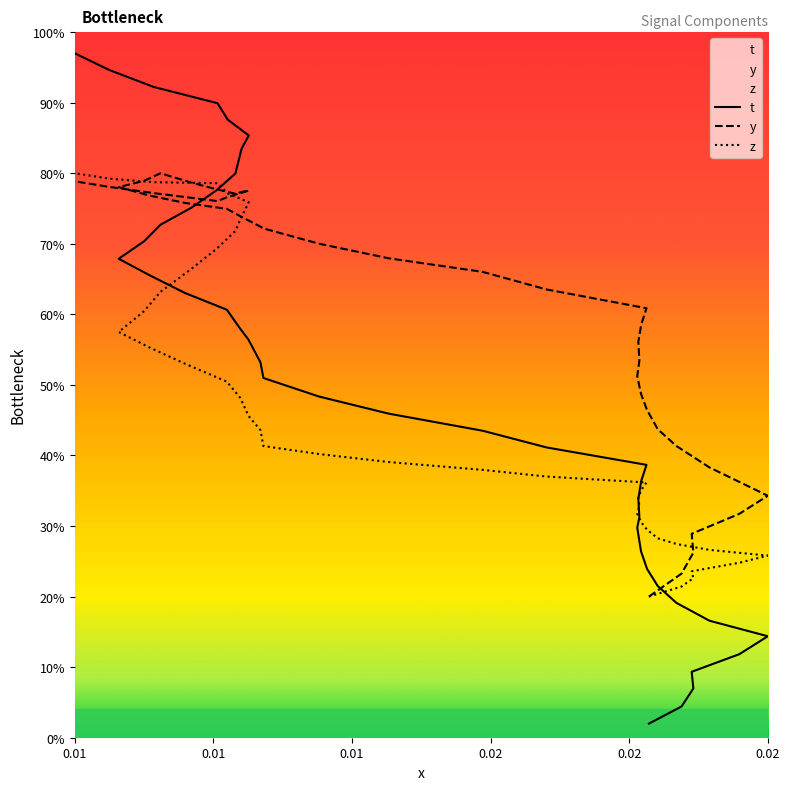

Does the chart have visible grid lines?

No